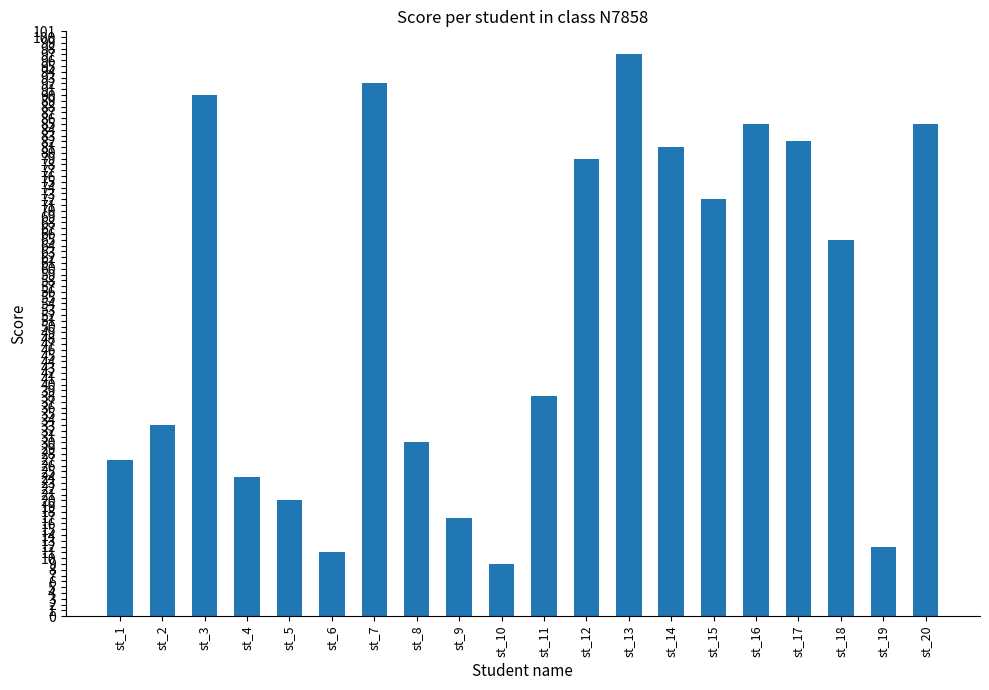

What is the sum of the values at st_7 and st_6?

103